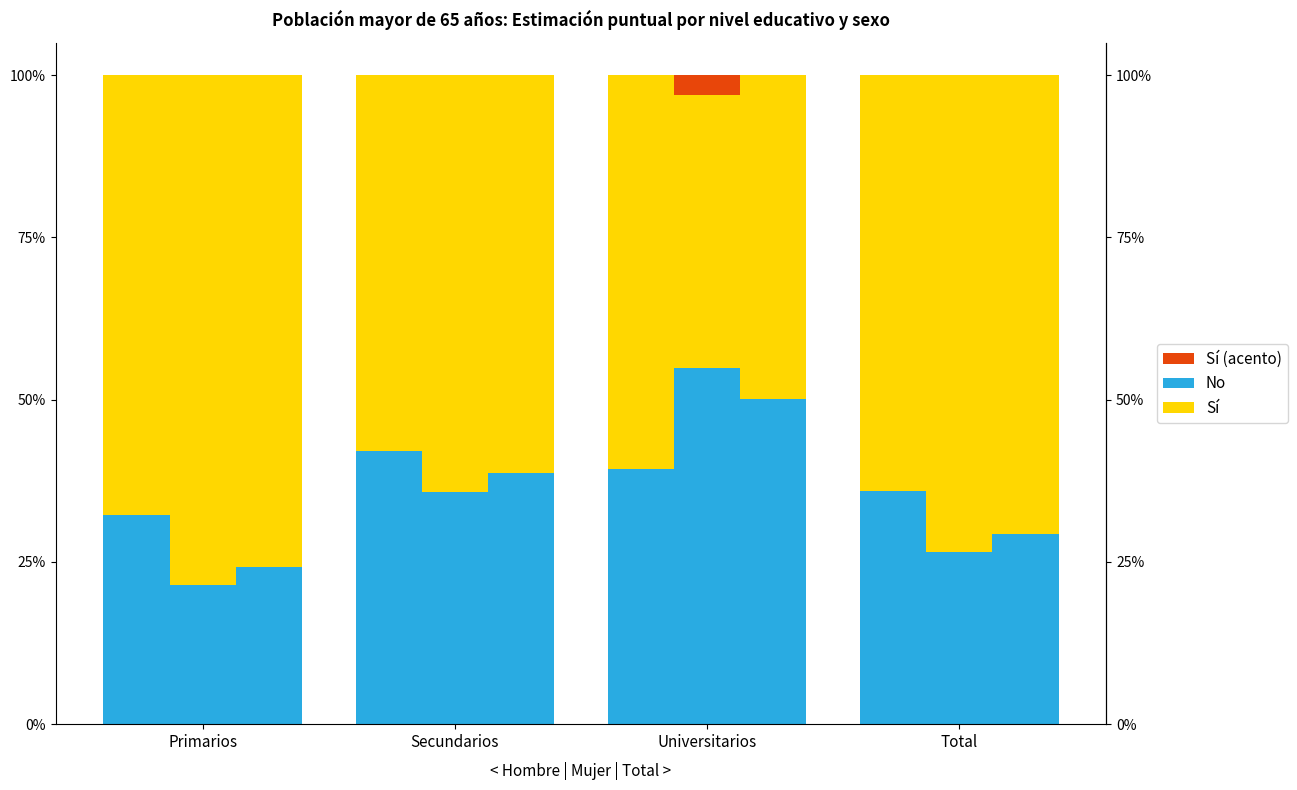

Is it true that Sí (Hombre) equals 0.6 at Universitarios?

True